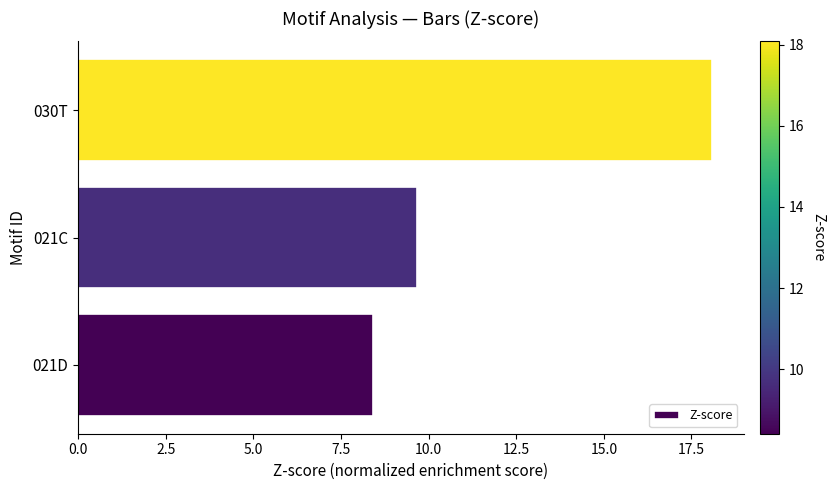

List the labels in order of value, largest first.

030T, 021C, 021D